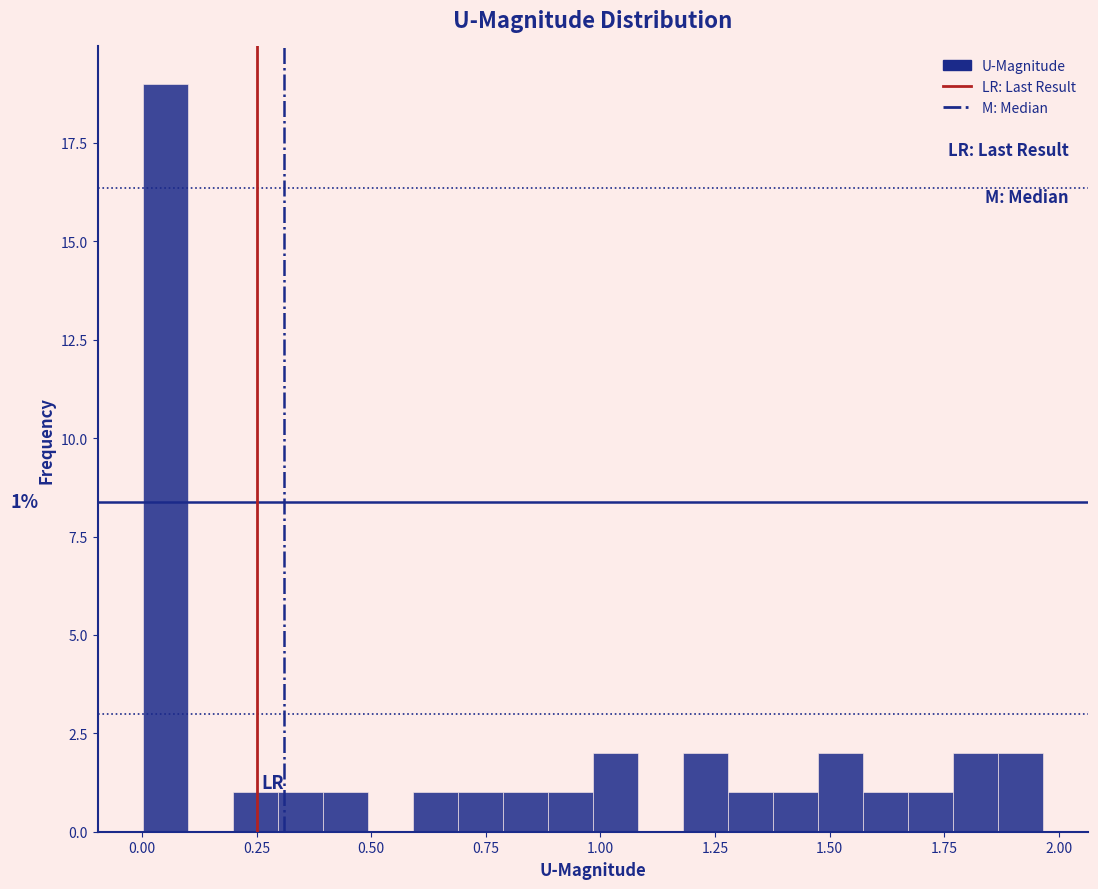

Around what value on the x-axis is the tallest bar? Give the approximate position of its centre, as read against the axis.

0.05